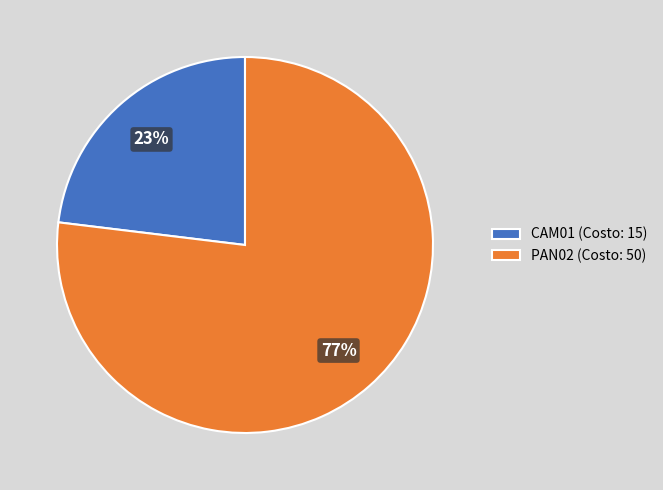

Is it true that PAN02 is 77% of the pie?

True